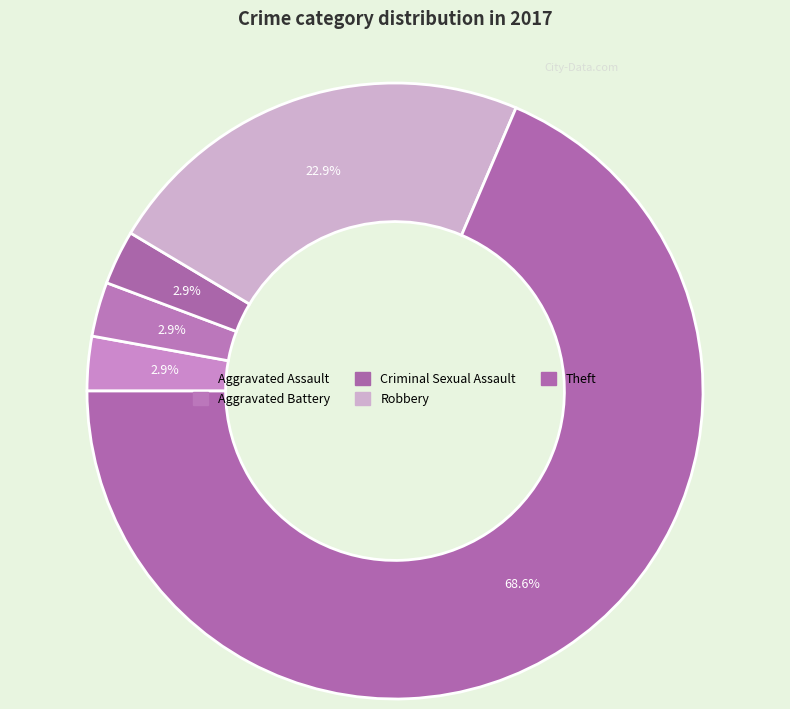

How many slices are in this pie chart?

5